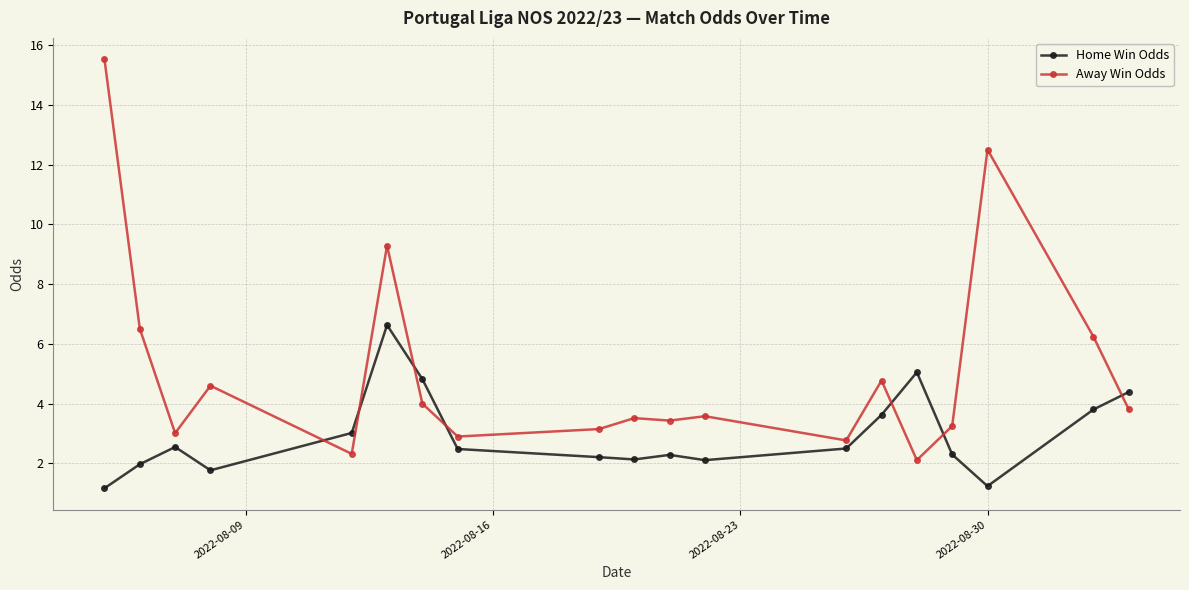

After their last crossing, which series has the higher values: Away Win Odds or Home Win Odds?

Home Win Odds